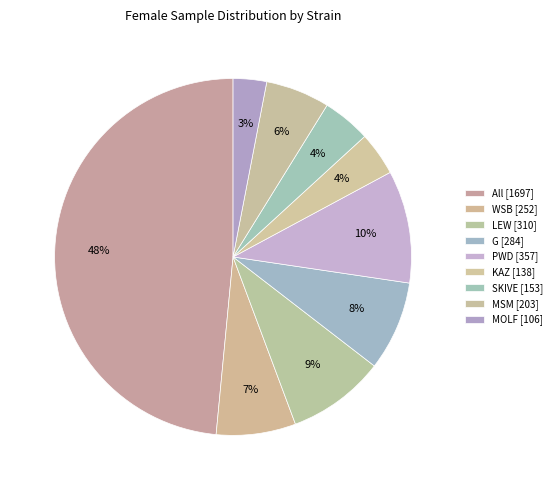

Which slice is the largest?

All